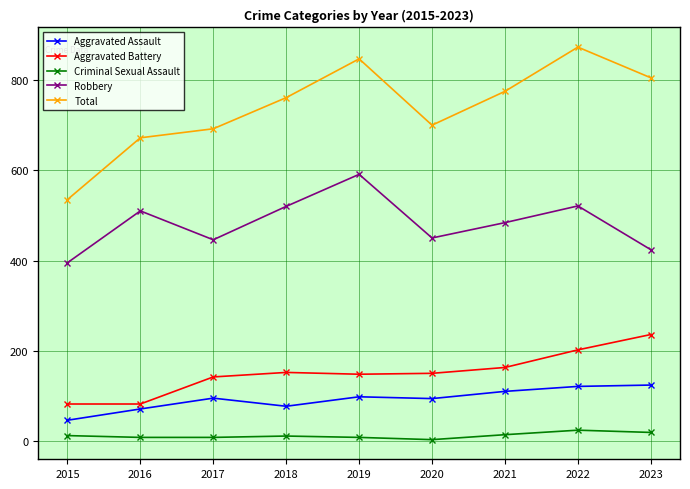

What is the value of the Aggravated Assault point at the 1st from the left?

46